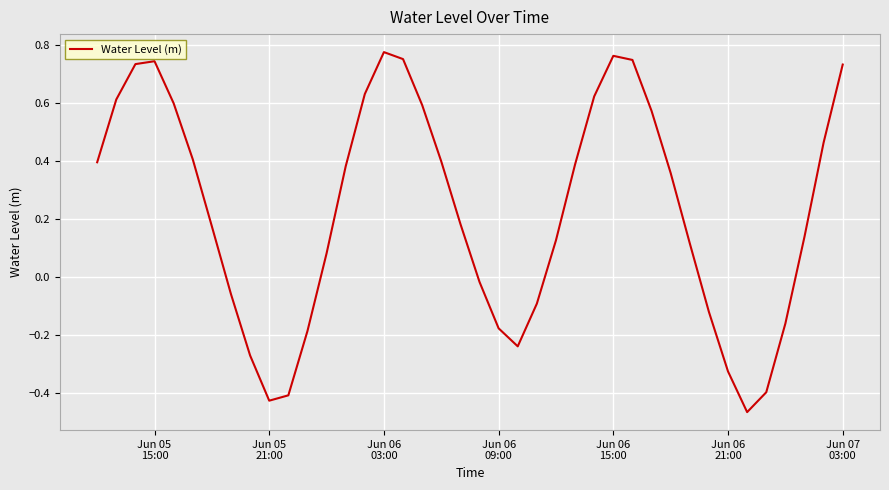

What is the difference between the maximum and minimum values?

1.2